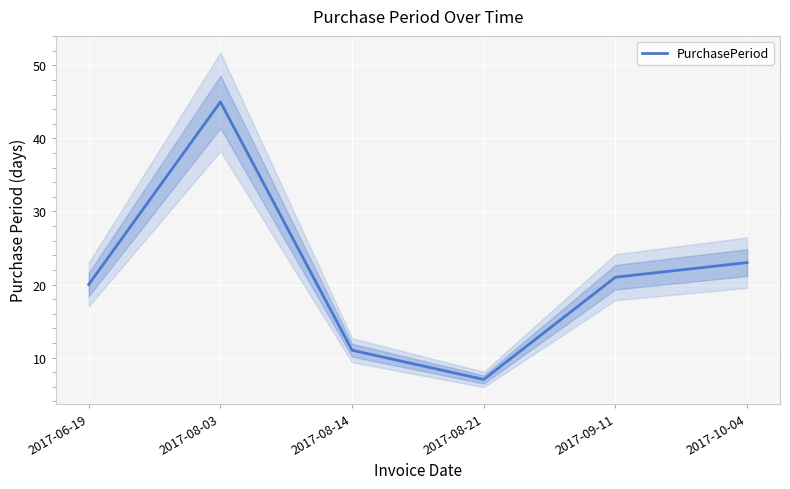

Reading left to right, extract all data points from this chart.

2017-06-19=20	2017-08-03=45	2017-08-14=11	2017-08-21=7	2017-09-11=21	2017-10-04=23